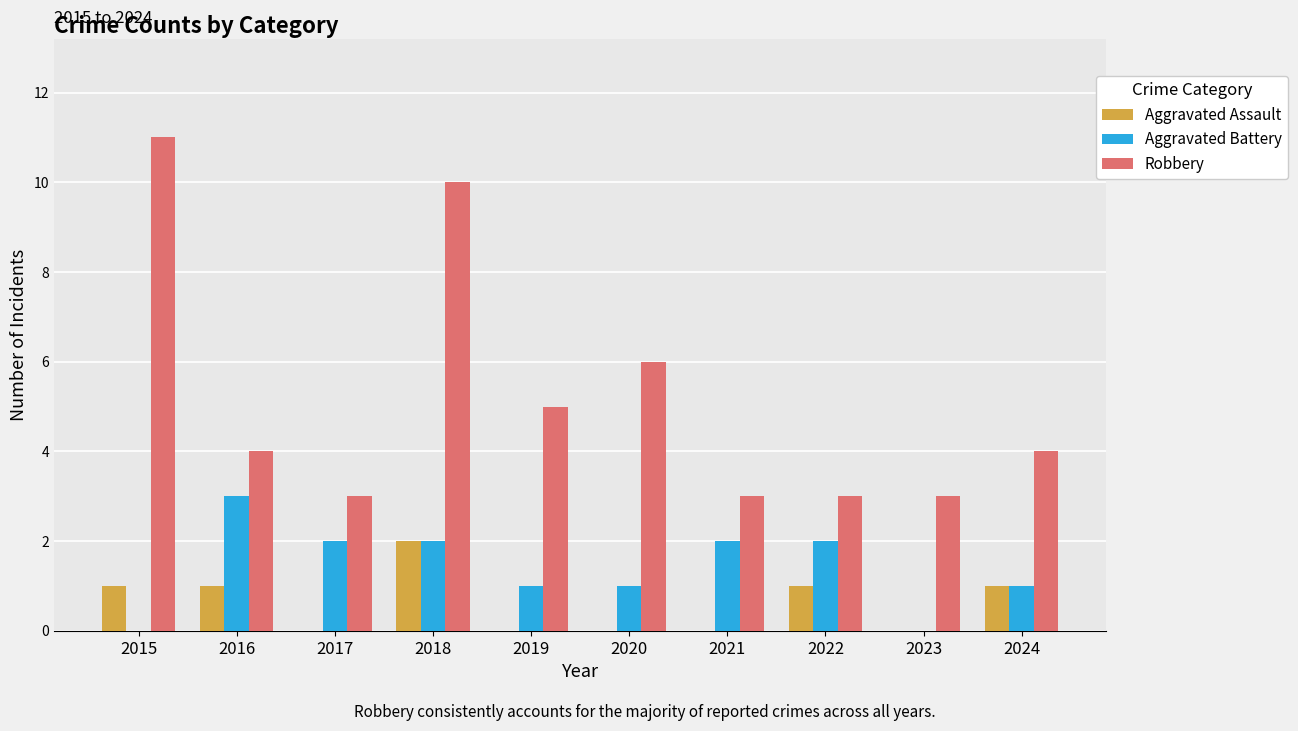

At which category does the chart reach its peak across all series?

2015